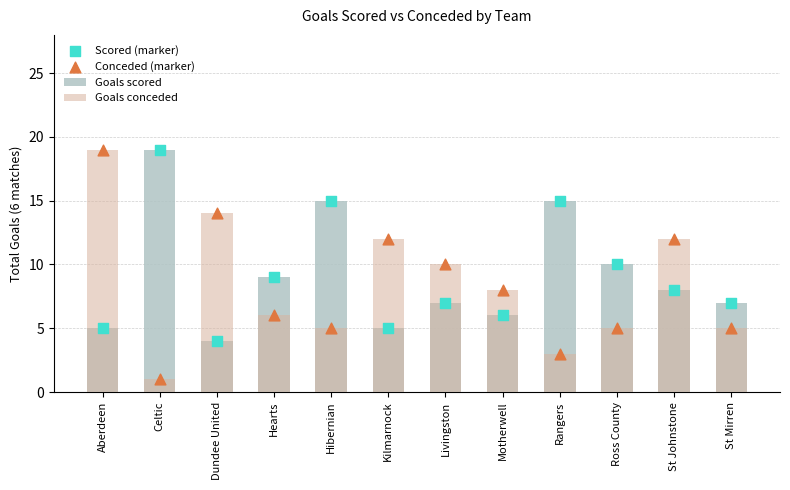

Which series reaches the maximum Y coordinate?

Goals scored